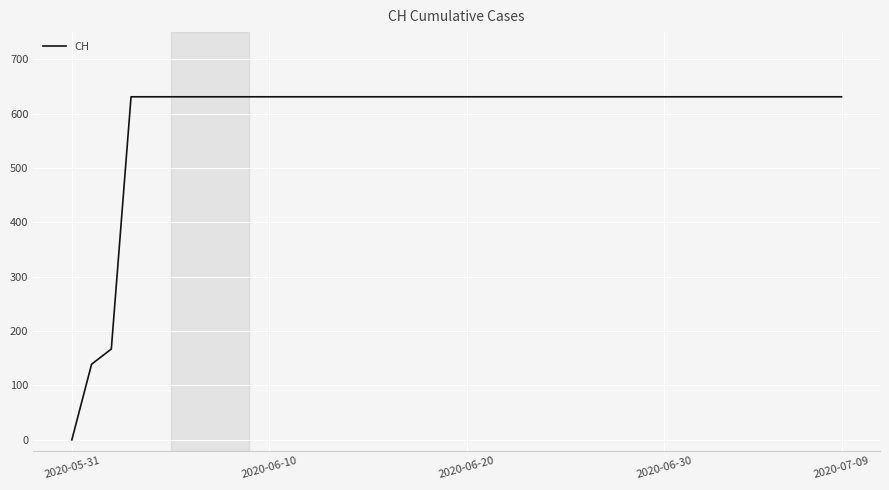

How many lines are shown in the chart?

1